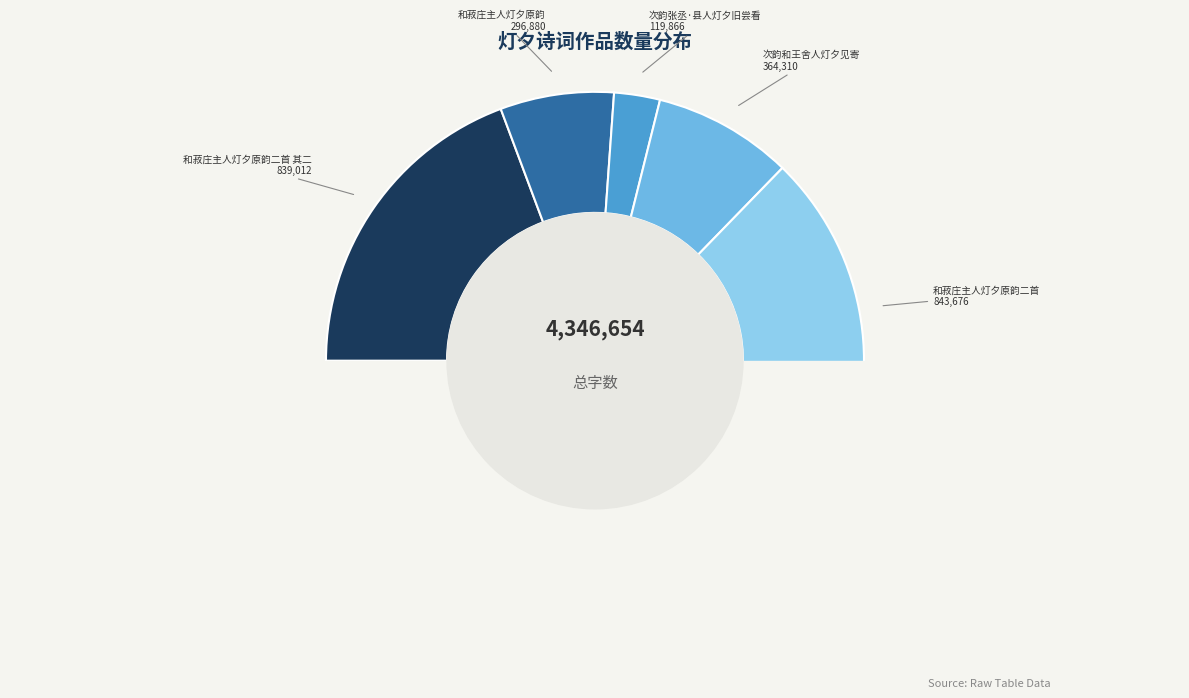

Approximately how many times larger is the value at 和菽庄主人灯夕原韵二首 其一 compared to 和菽庄主人灯夕原韵?

2.8